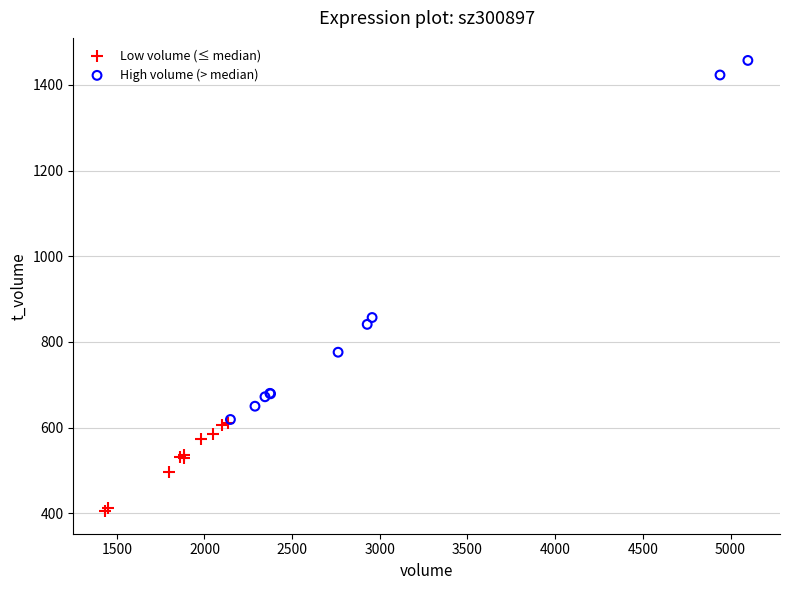

Which series has the largest Y range (max minus min)?

High volume (> median)